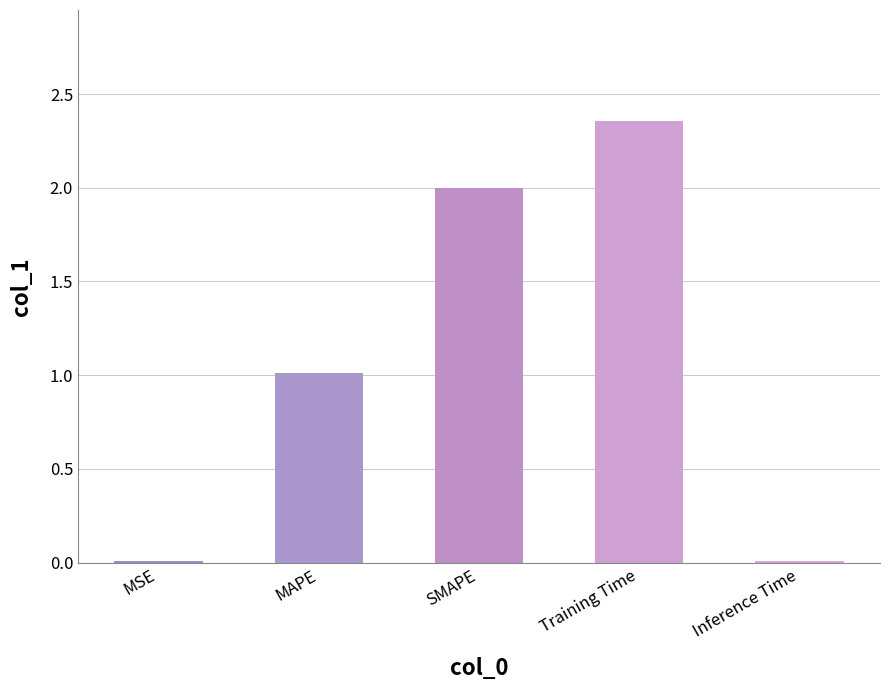

What is the label of the 5th bar from the left?

Inference Time